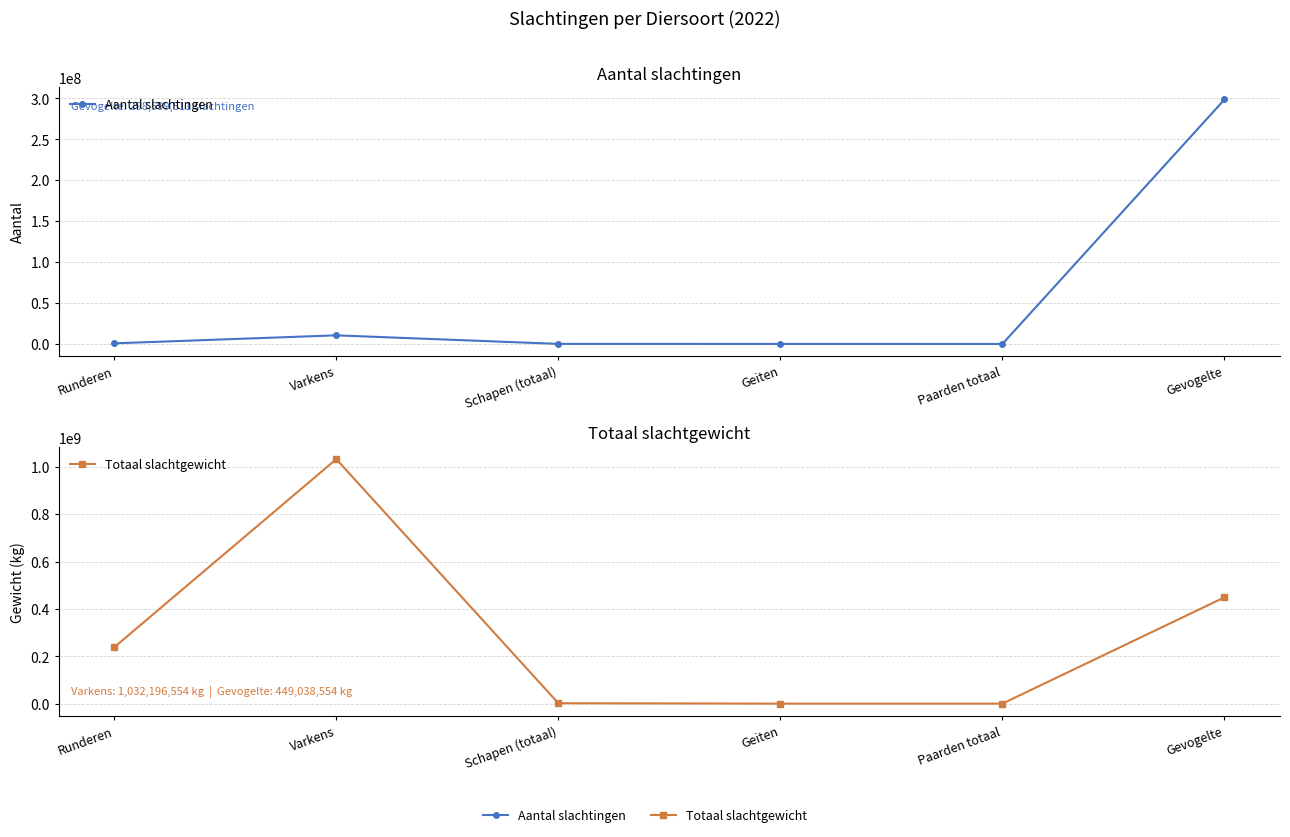

At which label is Aantal slachtingen closest to 149300411?

Varkens